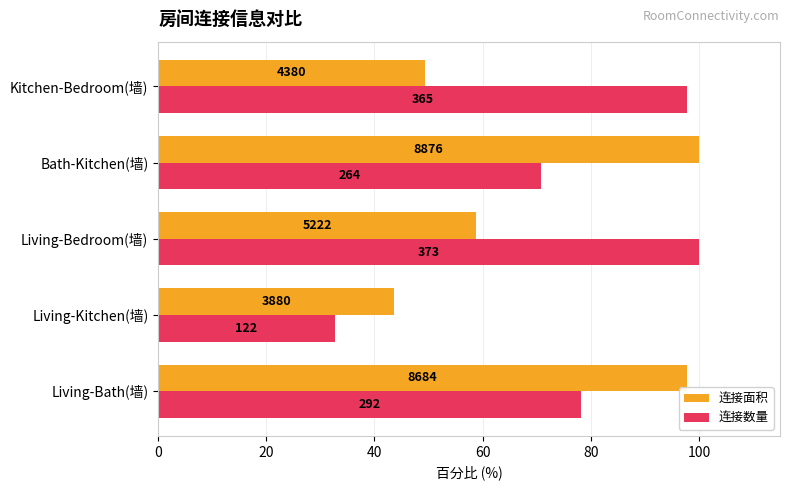

What are all the series names shown in the legend?

连接面积, 连接数量